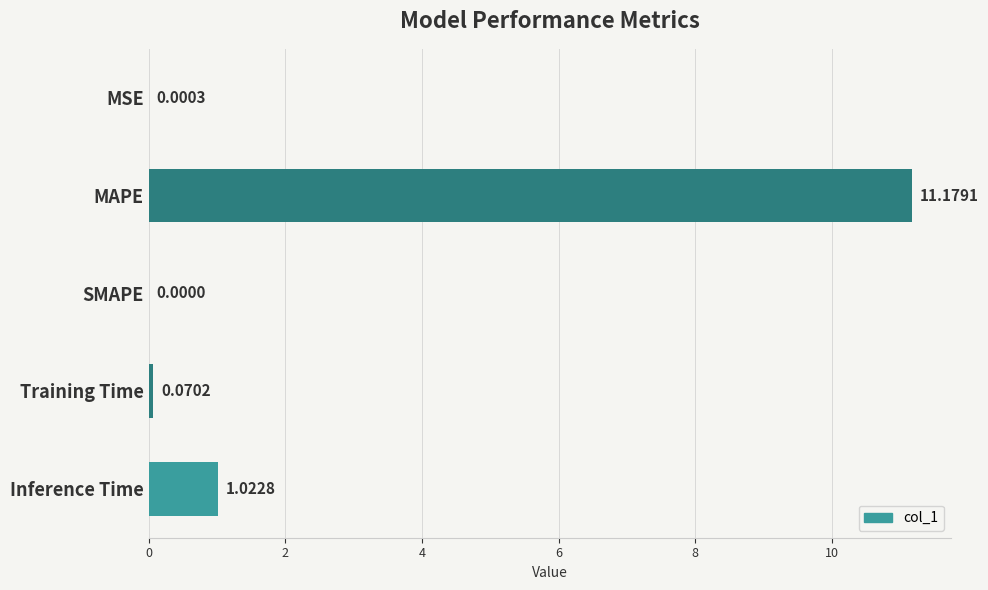

What is the sum of the values at Inference Time and MAPE?

12.2